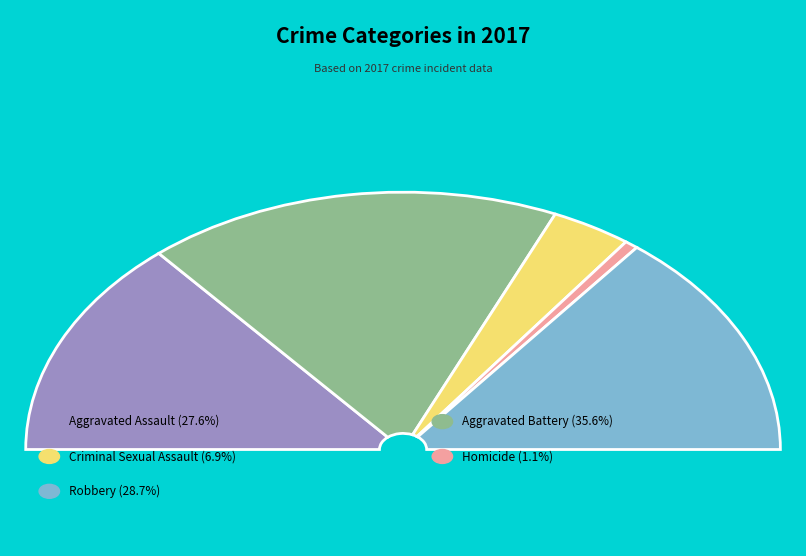

To the nearest percent, what is the difference between the largest and smallest slice percentages?

34%